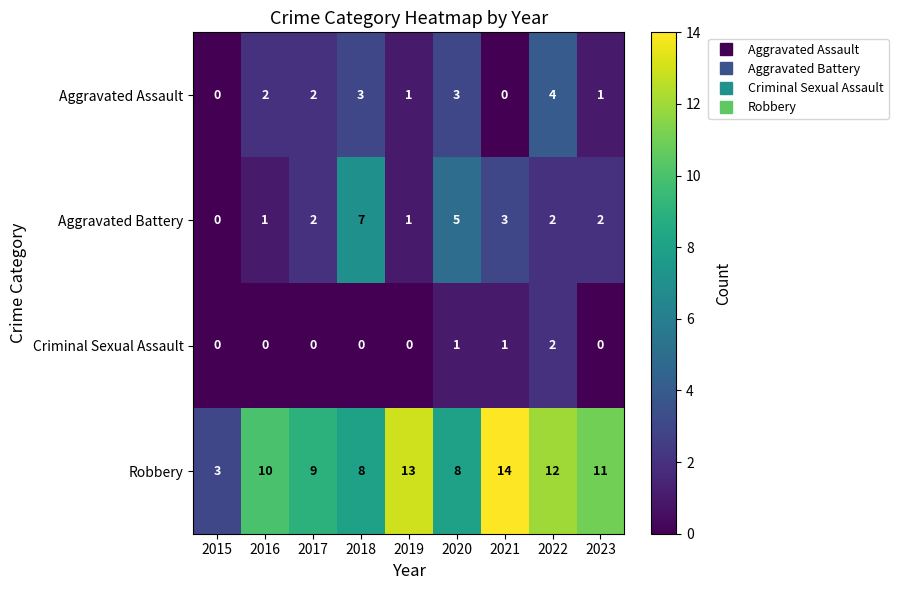

What is the difference between the second highest and second lowest values in the Robbery series?

5